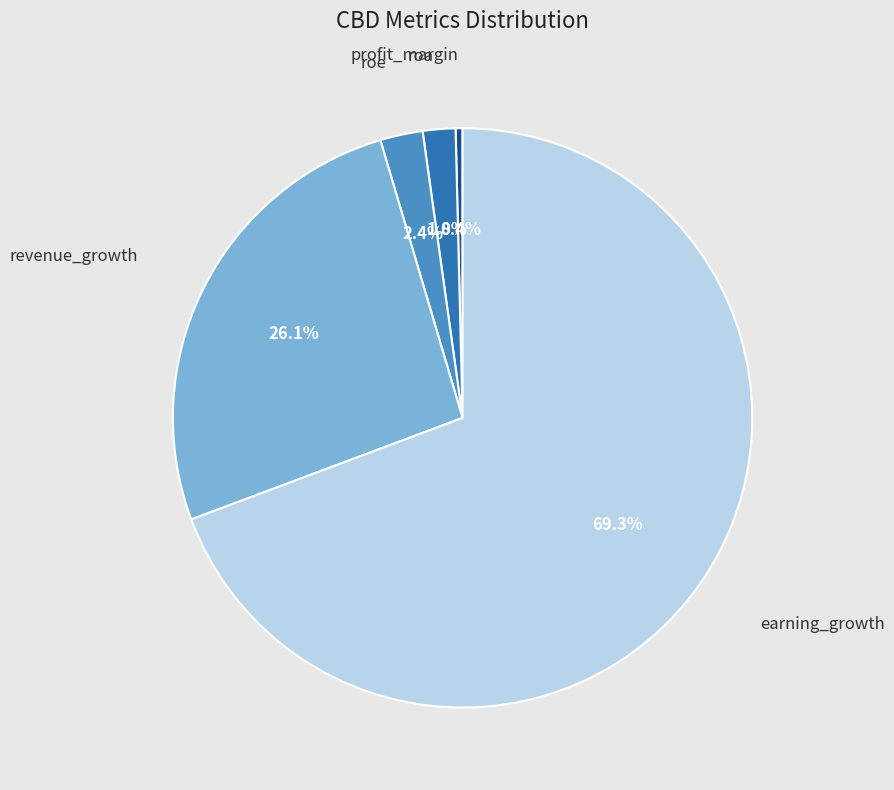

Is there a majority slice in this chart?

Yes